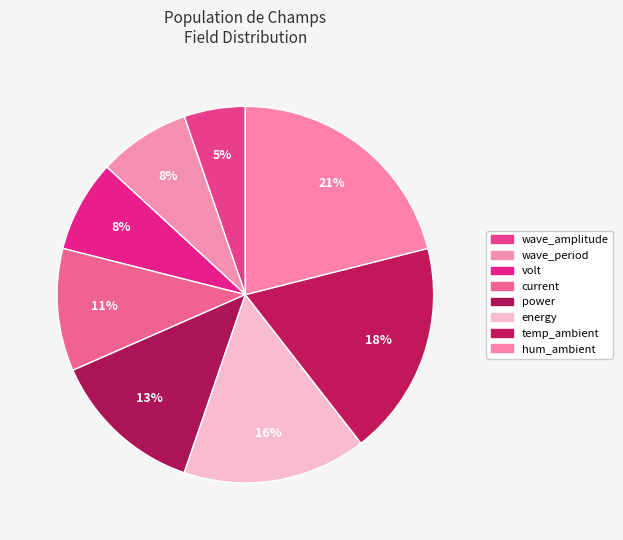

What is the ratio of the value at volt to the value at hum_ambient?

0.4